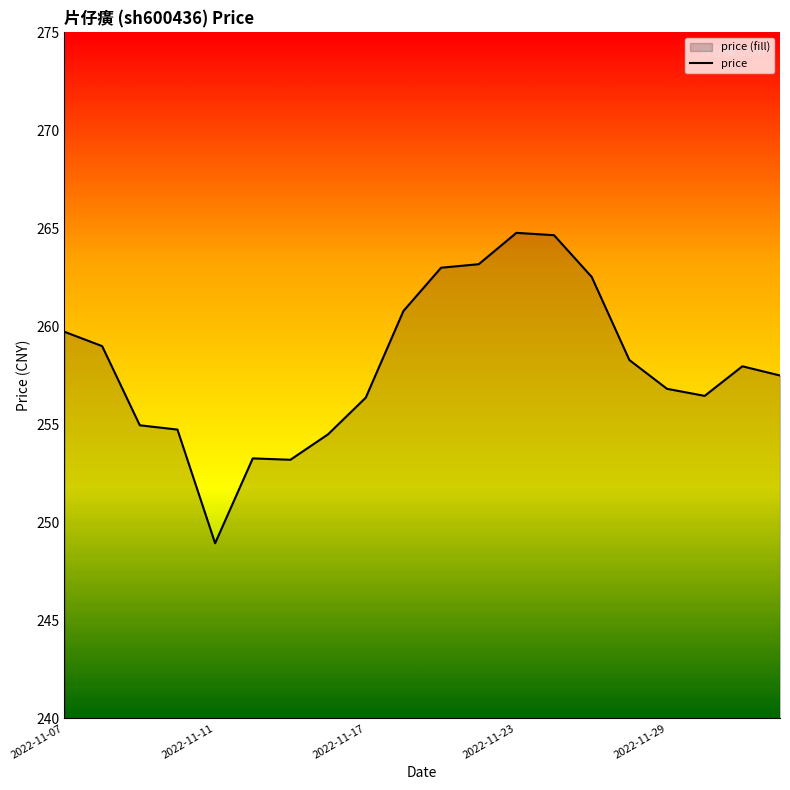

Does the chart display data point markers on the line(s)?

No